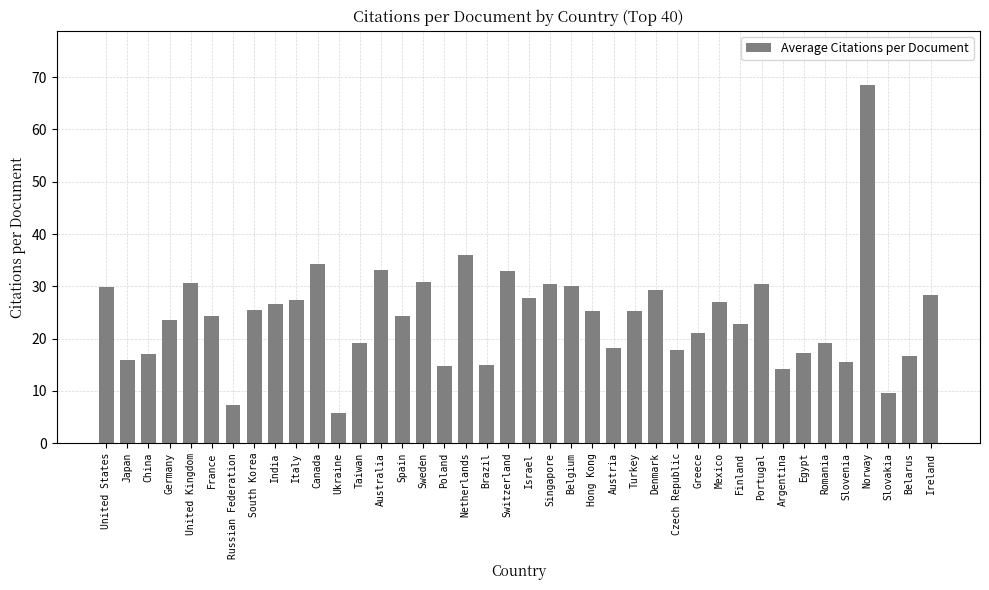

What is the average value?

24.2